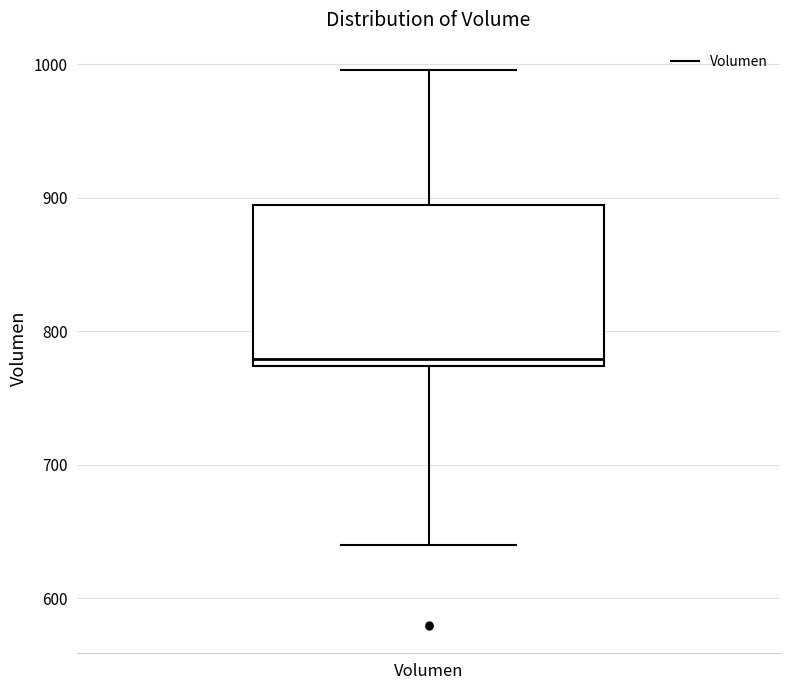

Where does the upper whisker of the box for Volumen end on the y-axis? The values are not printed on the chart, so give them approximately, as read against the axis.

1000